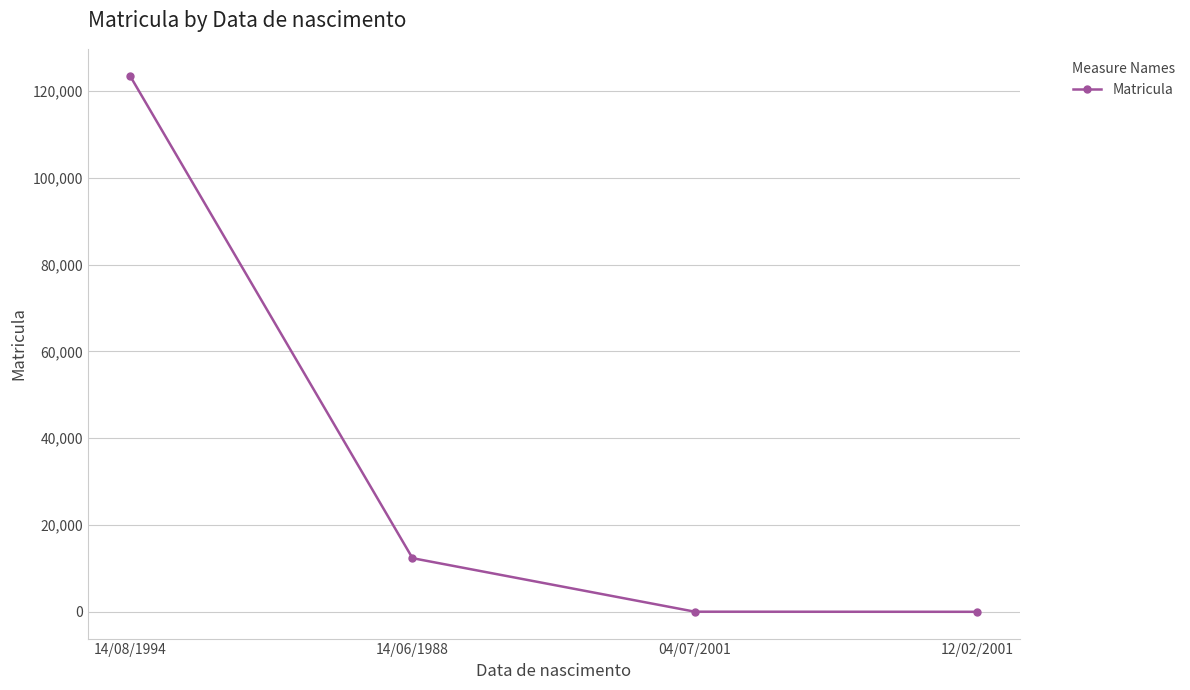

Where does the data first go above 12358?

14/08/1994